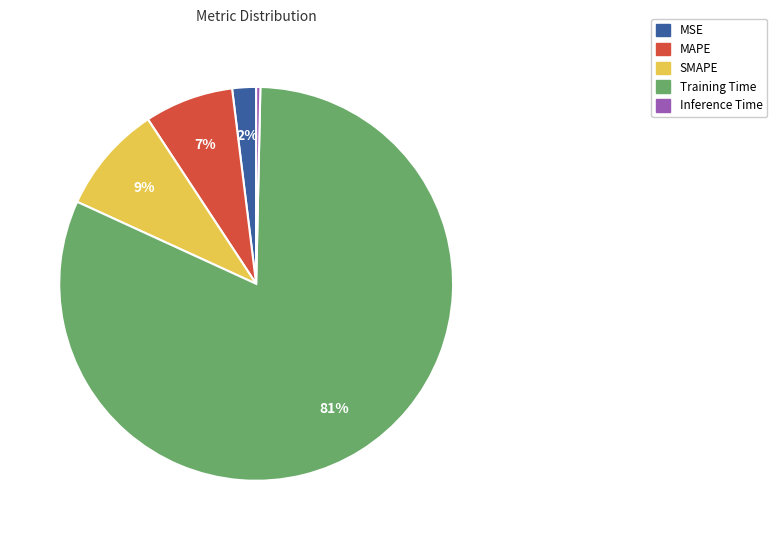

What is the smallest slice in the pie chart?

Inference Time